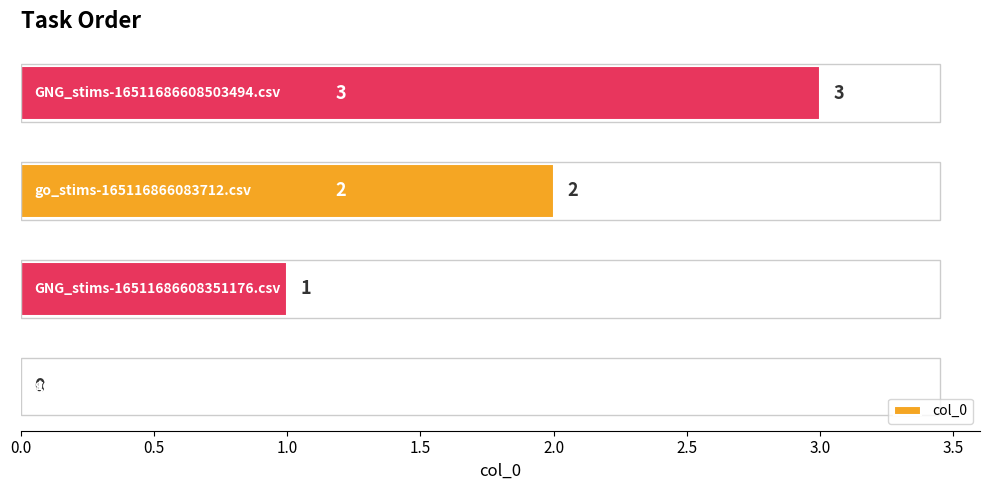

What is the greatest value displayed?

3